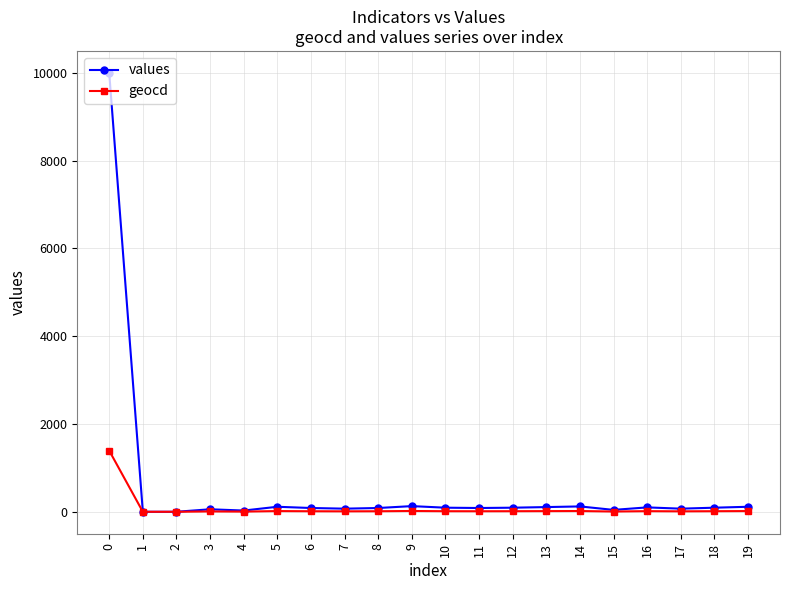

Is the value of values at 13 greater than the value of geocd at 18?

Yes